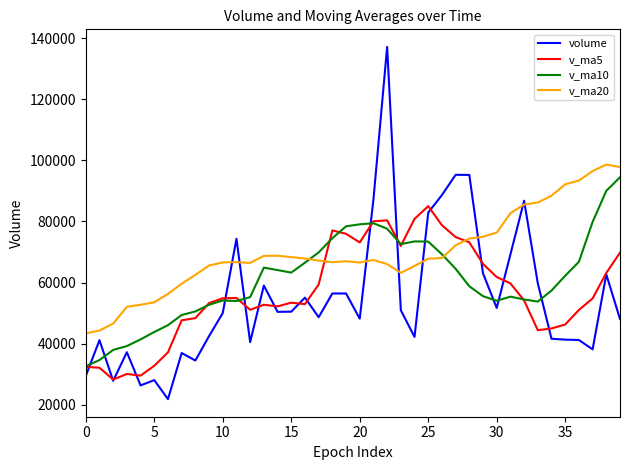

What is the highest value of the volume series?

137108.8